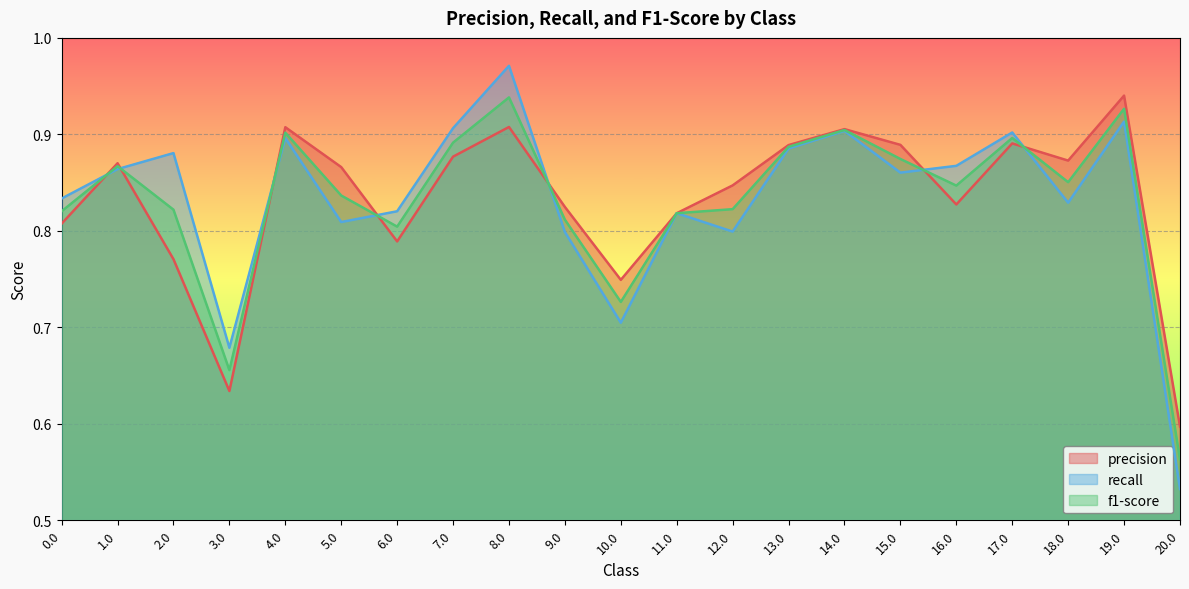

What is the lowest value of the recall series?

0.5